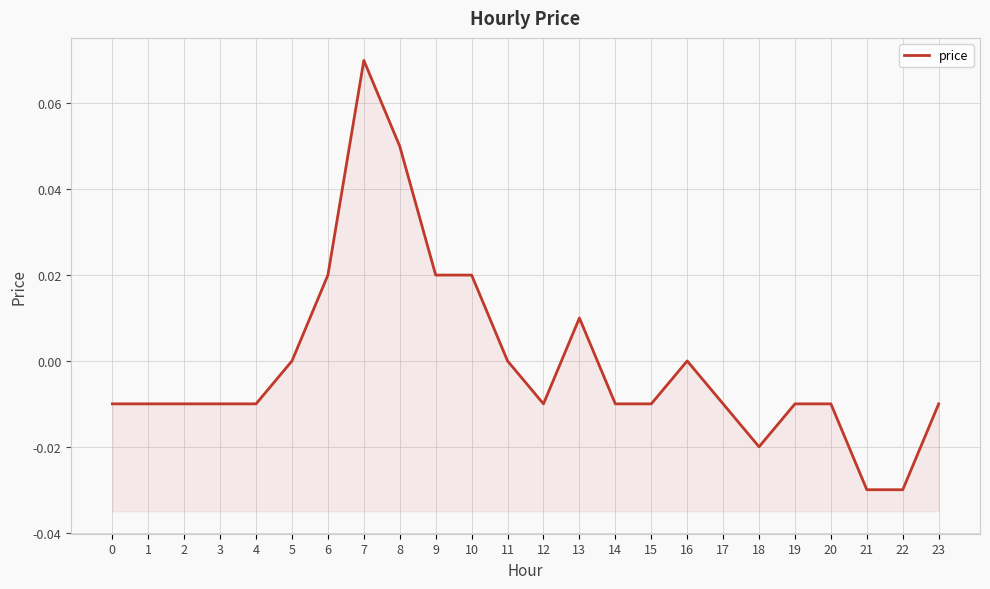

True or false: the data shows -0.0 at 21.

False